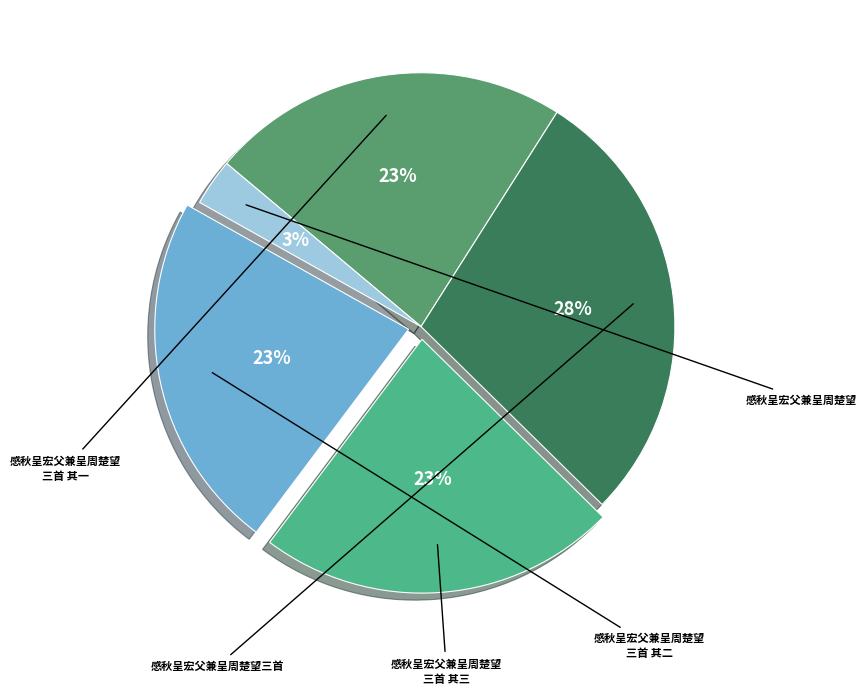

How many slices are in this pie chart?

5